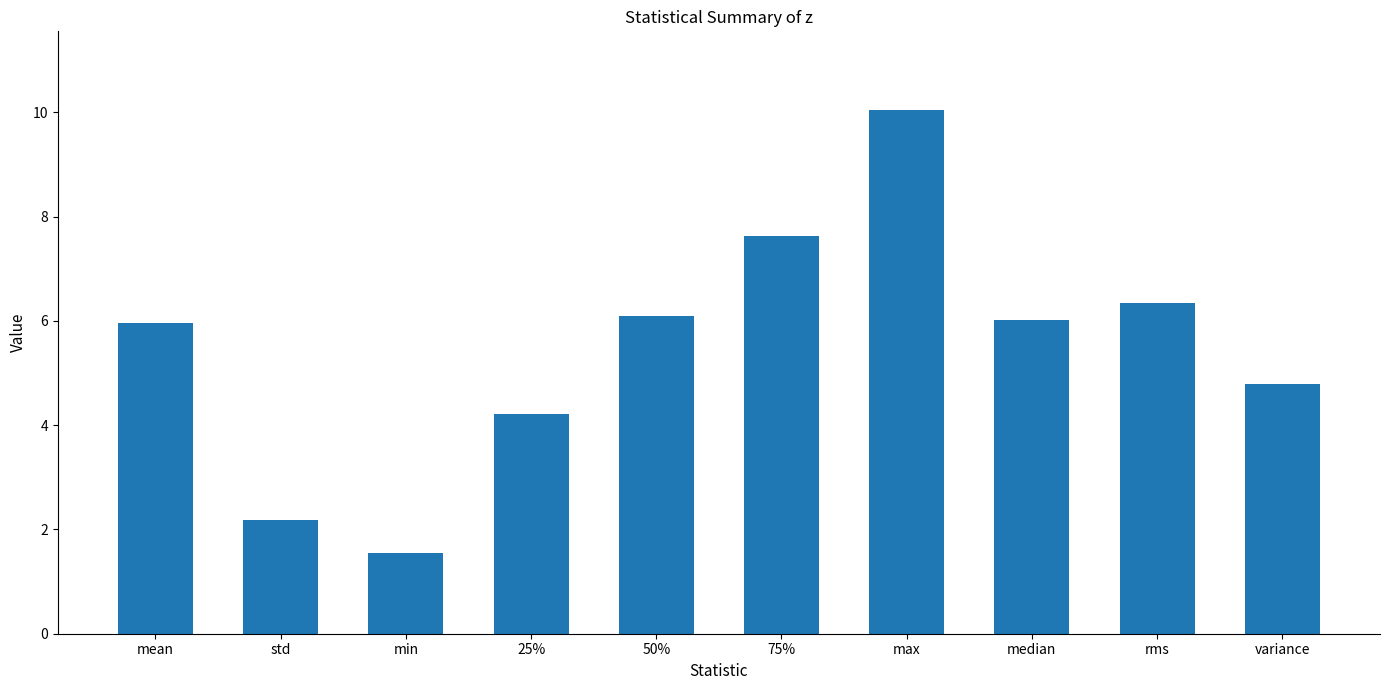

Where is the data nearest to the value 5?

variance